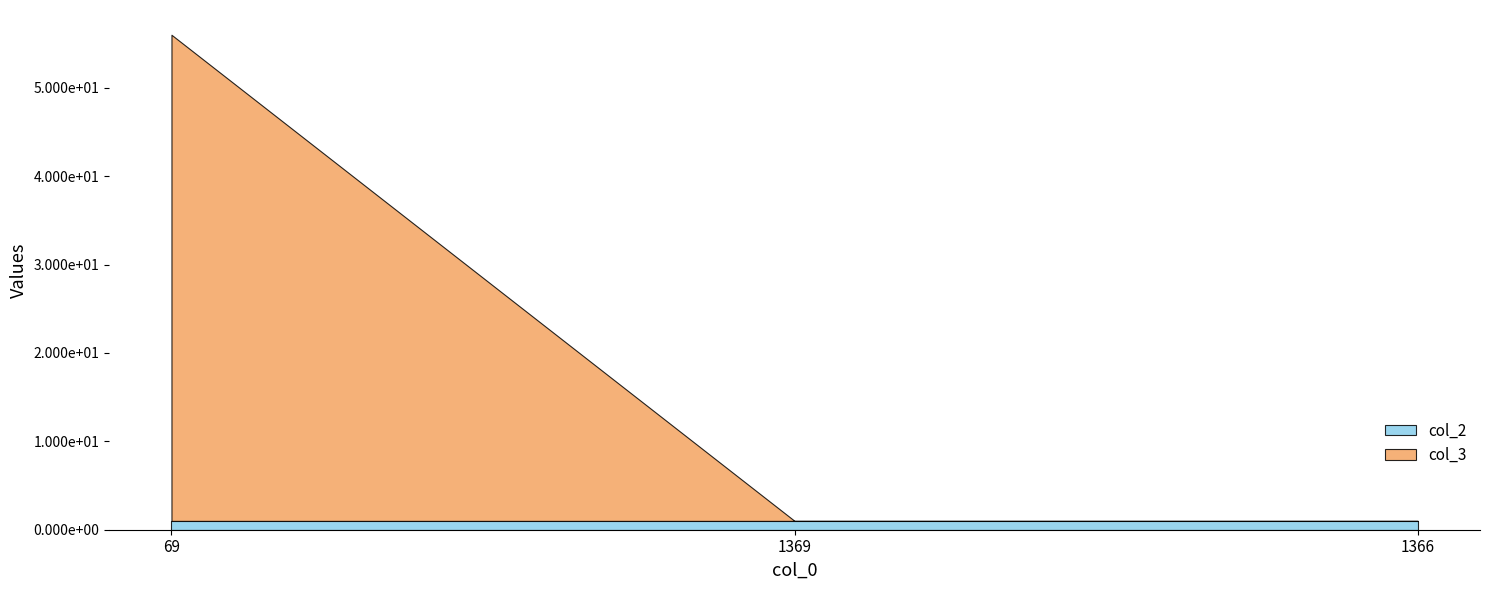

List the series in order of their peak value, lowest first.

col_2, col_3